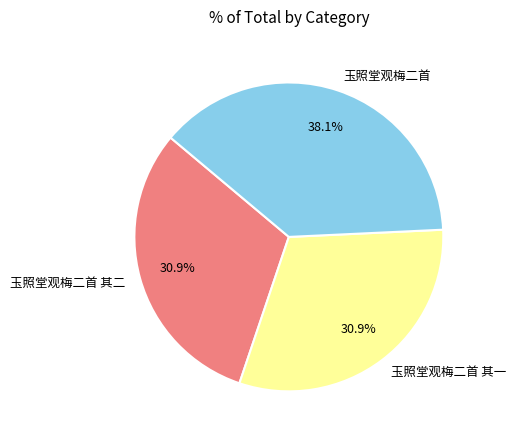

To the nearest percent, what is the difference between the largest and smallest slice percentages?

7%